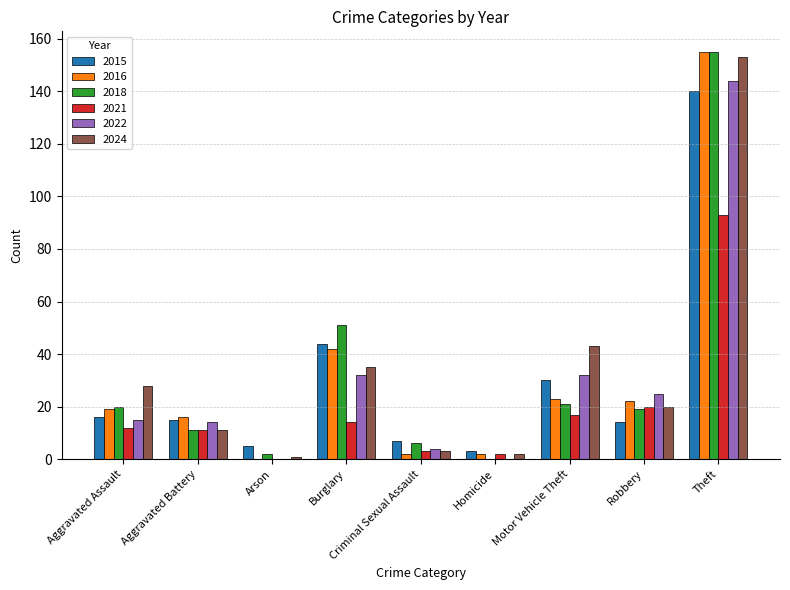

What is the sum of the 2018 values at Aggravated Assault and Homicide?

20